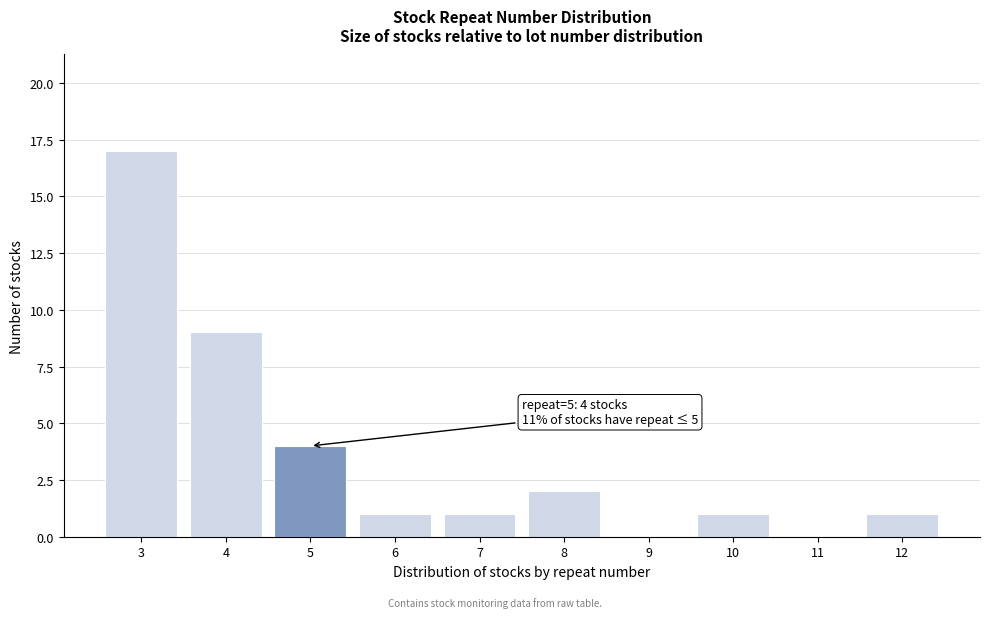

Which range on the x-axis has the tallest bar?

2.5 to 3.5